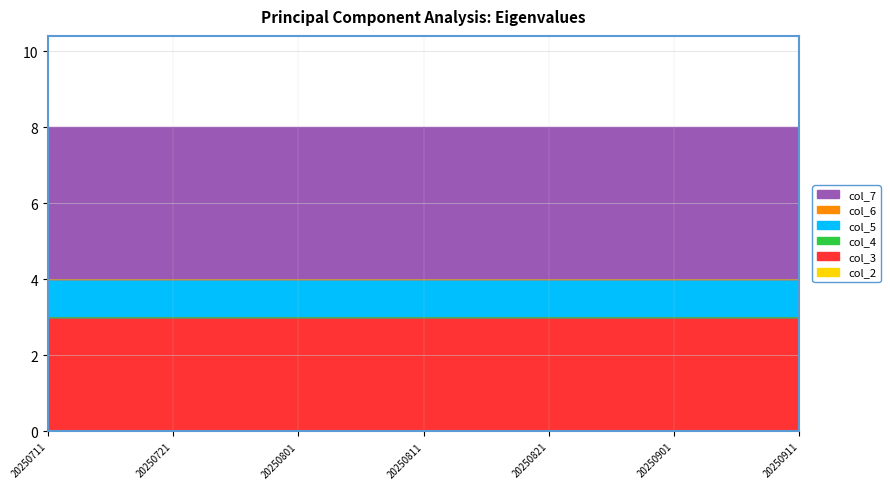

Reading left to right, what are all the values shown in this chart?

col_2: 0	0	0	0	0	0	0
col_3: 3	3	3	3	3	3	3
col_4: 0	0	0	0	0	0	0
col_5: 1	1	1	1	1	1	1
col_6: 0	0	0	0	0	0	0
col_7: 4	4	4	4	4	4	4